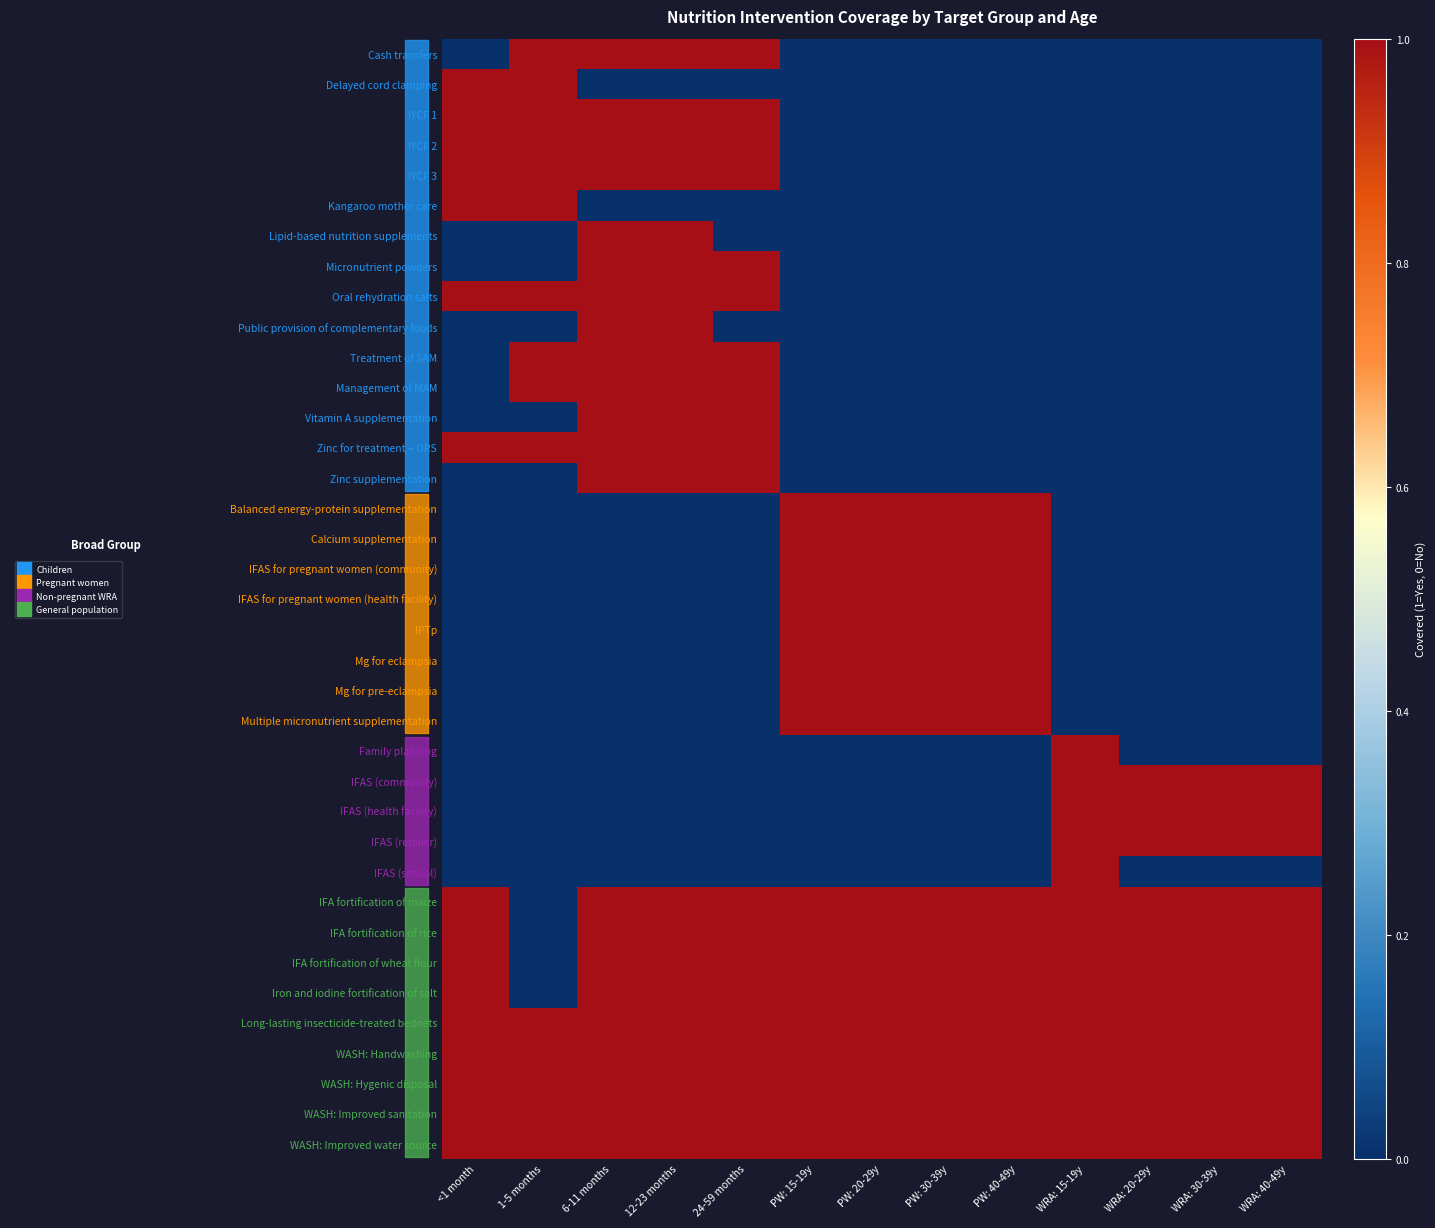

Reading right to left, list all the values displayed in this chart.

Cash transfers: WRA: 40-49y=0	WRA: 30-39y=0	WRA: 20-29y=0	WRA: 15-19y=0	PW: 40-49y=0	PW: 30-39y=0	PW: 20-29y=0	PW: 15-19y=0	24-59 months=1	12-23 months=1	6-11 months=1	1-5 months=1	<1 month=0
Delayed cord clamping: WRA: 40-49y=0	WRA: 30-39y=0	WRA: 20-29y=0	WRA: 15-19y=0	PW: 40-49y=0	PW: 30-39y=0	PW: 20-29y=0	PW: 15-19y=0	24-59 months=0	12-23 months=0	6-11 months=0	1-5 months=1	<1 month=1
IYCF 1: WRA: 40-49y=0	WRA: 30-39y=0	WRA: 20-29y=0	WRA: 15-19y=0	PW: 40-49y=0	PW: 30-39y=0	PW: 20-29y=0	PW: 15-19y=0	24-59 months=1	12-23 months=1	6-11 months=1	1-5 months=1	<1 month=1
IYCF 2: WRA: 40-49y=0	WRA: 30-39y=0	WRA: 20-29y=0	WRA: 15-19y=0	PW: 40-49y=0	PW: 30-39y=0	PW: 20-29y=0	PW: 15-19y=0	24-59 months=1	12-23 months=1	6-11 months=1	1-5 months=1	<1 month=1
IYCF 3: WRA: 40-49y=0	WRA: 30-39y=0	WRA: 20-29y=0	WRA: 15-19y=0	PW: 40-49y=0	PW: 30-39y=0	PW: 20-29y=0	PW: 15-19y=0	24-59 months=1	12-23 months=1	6-11 months=1	1-5 months=1	<1 month=1
Kangaroo mother care: WRA: 40-49y=0	WRA: 30-39y=0	WRA: 20-29y=0	WRA: 15-19y=0	PW: 40-49y=0	PW: 30-39y=0	PW: 20-29y=0	PW: 15-19y=0	24-59 months=0	12-23 months=0	6-11 months=0	1-5 months=1	<1 month=1
Lipid-based nutrition supplements: WRA: 40-49y=0	WRA: 30-39y=0	WRA: 20-29y=0	WRA: 15-19y=0	PW: 40-49y=0	PW: 30-39y=0	PW: 20-29y=0	PW: 15-19y=0	24-59 months=0	12-23 months=1	6-11 months=1	1-5 months=0	<1 month=0
Micronutrient powders: WRA: 40-49y=0	WRA: 30-39y=0	WRA: 20-29y=0	WRA: 15-19y=0	PW: 40-49y=0	PW: 30-39y=0	PW: 20-29y=0	PW: 15-19y=0	24-59 months=1	12-23 months=1	6-11 months=1	1-5 months=0	<1 month=0
Oral rehydration salts: WRA: 40-49y=0	WRA: 30-39y=0	WRA: 20-29y=0	WRA: 15-19y=0	PW: 40-49y=0	PW: 30-39y=0	PW: 20-29y=0	PW: 15-19y=0	24-59 months=1	12-23 months=1	6-11 months=1	1-5 months=1	<1 month=1
Public provision of complementary foods: WRA: 40-49y=0	WRA: 30-39y=0	WRA: 20-29y=0	WRA: 15-19y=0	PW: 40-49y=0	PW: 30-39y=0	PW: 20-29y=0	PW: 15-19y=0	24-59 months=0	12-23 months=1	6-11 months=1	1-5 months=0	<1 month=0
Treatment of SAM: WRA: 40-49y=0	WRA: 30-39y=0	WRA: 20-29y=0	WRA: 15-19y=0	PW: 40-49y=0	PW: 30-39y=0	PW: 20-29y=0	PW: 15-19y=0	24-59 months=1	12-23 months=1	6-11 months=1	1-5 months=1	<1 month=0
Management of MAM: WRA: 40-49y=0	WRA: 30-39y=0	WRA: 20-29y=0	WRA: 15-19y=0	PW: 40-49y=0	PW: 30-39y=0	PW: 20-29y=0	PW: 15-19y=0	24-59 months=1	12-23 months=1	6-11 months=1	1-5 months=1	<1 month=0
Vitamin A supplementation: WRA: 40-49y=0	WRA: 30-39y=0	WRA: 20-29y=0	WRA: 15-19y=0	PW: 40-49y=0	PW: 30-39y=0	PW: 20-29y=0	PW: 15-19y=0	24-59 months=1	12-23 months=1	6-11 months=1	1-5 months=0	<1 month=0
Zinc for treatment + ORS: WRA: 40-49y=0	WRA: 30-39y=0	WRA: 20-29y=0	WRA: 15-19y=0	PW: 40-49y=0	PW: 30-39y=0	PW: 20-29y=0	PW: 15-19y=0	24-59 months=1	12-23 months=1	6-11 months=1	1-5 months=1	<1 month=1
Zinc supplementation: WRA: 40-49y=0	WRA: 30-39y=0	WRA: 20-29y=0	WRA: 15-19y=0	PW: 40-49y=0	PW: 30-39y=0	PW: 20-29y=0	PW: 15-19y=0	24-59 months=1	12-23 months=1	6-11 months=1	1-5 months=0	<1 month=0
Balanced energy-protein supplementation: WRA: 40-49y=0	WRA: 30-39y=0	WRA: 20-29y=0	WRA: 15-19y=0	PW: 40-49y=1	PW: 30-39y=1	PW: 20-29y=1	PW: 15-19y=1	24-59 months=0	12-23 months=0	6-11 months=0	1-5 months=0	<1 month=0
Calcium supplementation: WRA: 40-49y=0	WRA: 30-39y=0	WRA: 20-29y=0	WRA: 15-19y=0	PW: 40-49y=1	PW: 30-39y=1	PW: 20-29y=1	PW: 15-19y=1	24-59 months=0	12-23 months=0	6-11 months=0	1-5 months=0	<1 month=0
IFAS for pregnant women (community): WRA: 40-49y=0	WRA: 30-39y=0	WRA: 20-29y=0	WRA: 15-19y=0	PW: 40-49y=1	PW: 30-39y=1	PW: 20-29y=1	PW: 15-19y=1	24-59 months=0	12-23 months=0	6-11 months=0	1-5 months=0	<1 month=0
IFAS for pregnant women (health facility): WRA: 40-49y=0	WRA: 30-39y=0	WRA: 20-29y=0	WRA: 15-19y=0	PW: 40-49y=1	PW: 30-39y=1	PW: 20-29y=1	PW: 15-19y=1	24-59 months=0	12-23 months=0	6-11 months=0	1-5 months=0	<1 month=0
IPTp: WRA: 40-49y=0	WRA: 30-39y=0	WRA: 20-29y=0	WRA: 15-19y=0	PW: 40-49y=1	PW: 30-39y=1	PW: 20-29y=1	PW: 15-19y=1	24-59 months=0	12-23 months=0	6-11 months=0	1-5 months=0	<1 month=0
Mg for eclampsia: WRA: 40-49y=0	WRA: 30-39y=0	WRA: 20-29y=0	WRA: 15-19y=0	PW: 40-49y=1	PW: 30-39y=1	PW: 20-29y=1	PW: 15-19y=1	24-59 months=0	12-23 months=0	6-11 months=0	1-5 months=0	<1 month=0
Mg for pre-eclampsia: WRA: 40-49y=0	WRA: 30-39y=0	WRA: 20-29y=0	WRA: 15-19y=0	PW: 40-49y=1	PW: 30-39y=1	PW: 20-29y=1	PW: 15-19y=1	24-59 months=0	12-23 months=0	6-11 months=0	1-5 months=0	<1 month=0
Multiple micronutrient supplementation: WRA: 40-49y=0	WRA: 30-39y=0	WRA: 20-29y=0	WRA: 15-19y=0	PW: 40-49y=1	PW: 30-39y=1	PW: 20-29y=1	PW: 15-19y=1	24-59 months=0	12-23 months=0	6-11 months=0	1-5 months=0	<1 month=0
Family planning: WRA: 40-49y=0	WRA: 30-39y=0	WRA: 20-29y=0	WRA: 15-19y=1	PW: 40-49y=0	PW: 30-39y=0	PW: 20-29y=0	PW: 15-19y=0	24-59 months=0	12-23 months=0	6-11 months=0	1-5 months=0	<1 month=0
IFAS (community): WRA: 40-49y=1	WRA: 30-39y=1	WRA: 20-29y=1	WRA: 15-19y=1	PW: 40-49y=0	PW: 30-39y=0	PW: 20-29y=0	PW: 15-19y=0	24-59 months=0	12-23 months=0	6-11 months=0	1-5 months=0	<1 month=0
IFAS (health facility): WRA: 40-49y=1	WRA: 30-39y=1	WRA: 20-29y=1	WRA: 15-19y=1	PW: 40-49y=0	PW: 30-39y=0	PW: 20-29y=0	PW: 15-19y=0	24-59 months=0	12-23 months=0	6-11 months=0	1-5 months=0	<1 month=0
IFAS (retailer): WRA: 40-49y=1	WRA: 30-39y=1	WRA: 20-29y=1	WRA: 15-19y=1	PW: 40-49y=0	PW: 30-39y=0	PW: 20-29y=0	PW: 15-19y=0	24-59 months=0	12-23 months=0	6-11 months=0	1-5 months=0	<1 month=0
IFAS (school): WRA: 40-49y=0	WRA: 30-39y=0	WRA: 20-29y=0	WRA: 15-19y=1	PW: 40-49y=0	PW: 30-39y=0	PW: 20-29y=0	PW: 15-19y=0	24-59 months=0	12-23 months=0	6-11 months=0	1-5 months=0	<1 month=0
IFA fortification of maize: WRA: 40-49y=1	WRA: 30-39y=1	WRA: 20-29y=1	WRA: 15-19y=1	PW: 40-49y=1	PW: 30-39y=1	PW: 20-29y=1	PW: 15-19y=1	24-59 months=1	12-23 months=1	6-11 months=1	1-5 months=0	<1 month=1
IFA fortification of rice: WRA: 40-49y=1	WRA: 30-39y=1	WRA: 20-29y=1	WRA: 15-19y=1	PW: 40-49y=1	PW: 30-39y=1	PW: 20-29y=1	PW: 15-19y=1	24-59 months=1	12-23 months=1	6-11 months=1	1-5 months=0	<1 month=1
IFA fortification of wheat flour: WRA: 40-49y=1	WRA: 30-39y=1	WRA: 20-29y=1	WRA: 15-19y=1	PW: 40-49y=1	PW: 30-39y=1	PW: 20-29y=1	PW: 15-19y=1	24-59 months=1	12-23 months=1	6-11 months=1	1-5 months=0	<1 month=1
Iron and iodine fortification of salt: WRA: 40-49y=1	WRA: 30-39y=1	WRA: 20-29y=1	WRA: 15-19y=1	PW: 40-49y=1	PW: 30-39y=1	PW: 20-29y=1	PW: 15-19y=1	24-59 months=1	12-23 months=1	6-11 months=1	1-5 months=0	<1 month=1
Long-lasting insecticide-treated bednets: WRA: 40-49y=1	WRA: 30-39y=1	WRA: 20-29y=1	WRA: 15-19y=1	PW: 40-49y=1	PW: 30-39y=1	PW: 20-29y=1	PW: 15-19y=1	24-59 months=1	12-23 months=1	6-11 months=1	1-5 months=1	<1 month=1
WASH: Handwashing: WRA: 40-49y=1	WRA: 30-39y=1	WRA: 20-29y=1	WRA: 15-19y=1	PW: 40-49y=1	PW: 30-39y=1	PW: 20-29y=1	PW: 15-19y=1	24-59 months=1	12-23 months=1	6-11 months=1	1-5 months=1	<1 month=1
WASH: Hygenic disposal: WRA: 40-49y=1	WRA: 30-39y=1	WRA: 20-29y=1	WRA: 15-19y=1	PW: 40-49y=1	PW: 30-39y=1	PW: 20-29y=1	PW: 15-19y=1	24-59 months=1	12-23 months=1	6-11 months=1	1-5 months=1	<1 month=1
WASH: Improved sanitation: WRA: 40-49y=1	WRA: 30-39y=1	WRA: 20-29y=1	WRA: 15-19y=1	PW: 40-49y=1	PW: 30-39y=1	PW: 20-29y=1	PW: 15-19y=1	24-59 months=1	12-23 months=1	6-11 months=1	1-5 months=1	<1 month=1
WASH: Improved water source: WRA: 40-49y=1	WRA: 30-39y=1	WRA: 20-29y=1	WRA: 15-19y=1	PW: 40-49y=1	PW: 30-39y=1	PW: 20-29y=1	PW: 15-19y=1	24-59 months=1	12-23 months=1	6-11 months=1	1-5 months=1	<1 month=1